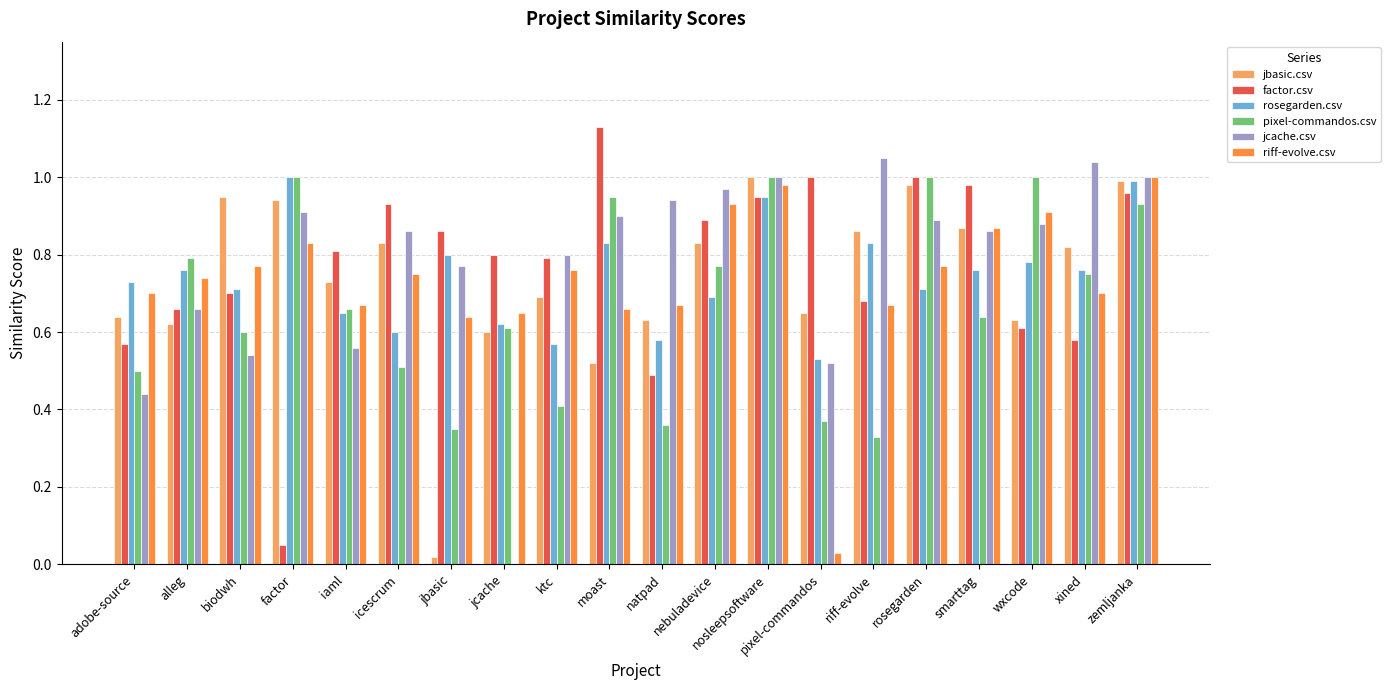

What are all the series names shown in the legend?

jbasic.csv, factor.csv, rosegarden.csv, pixel-commandos.csv, jcache.csv, riff-evolve.csv